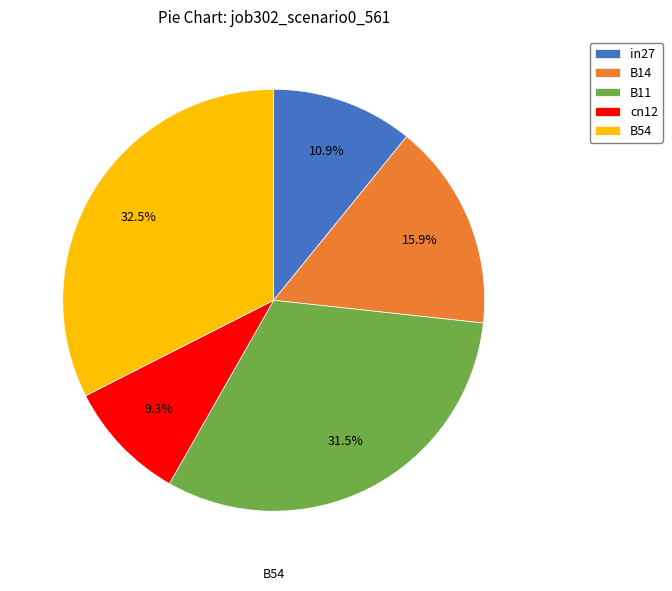

What is the smallest slice in the pie chart?

cn12